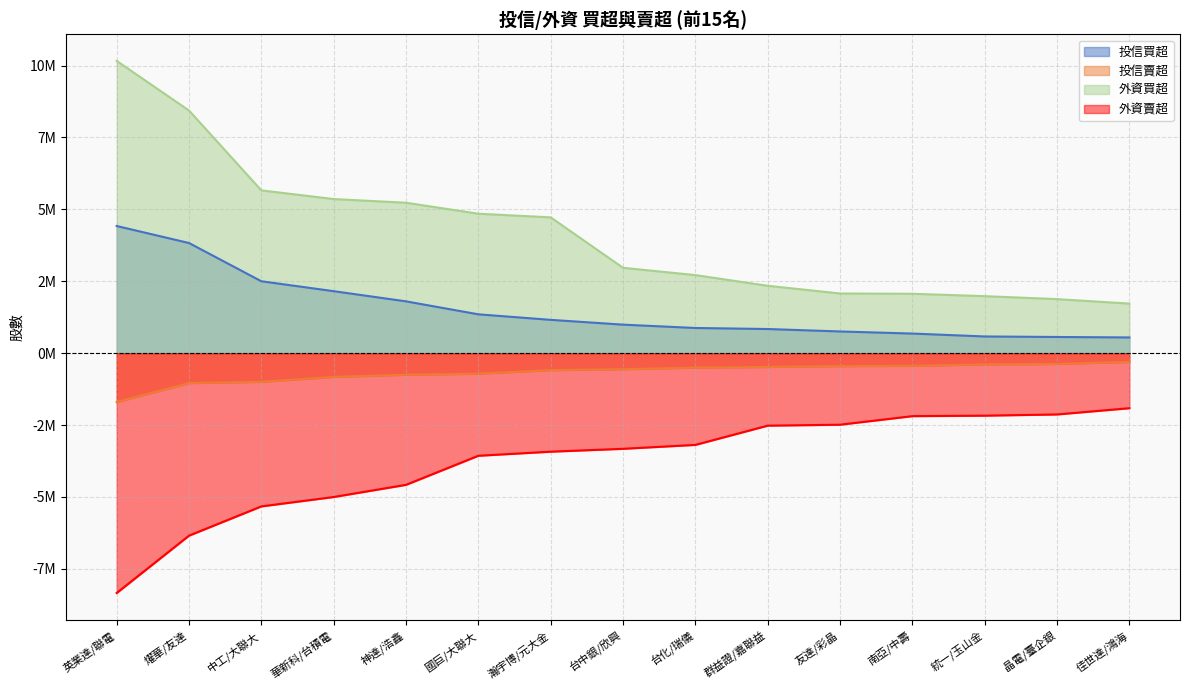

What is the lowest value of the 外資賣超 series?

-8342000